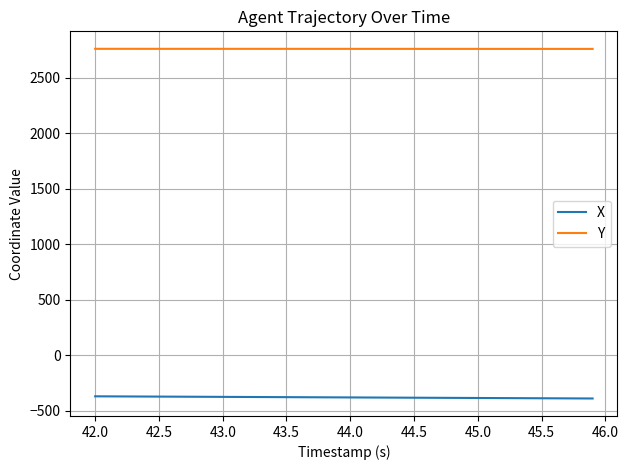

Rank the series by their maximum value, from highest to lowest.

Y, X